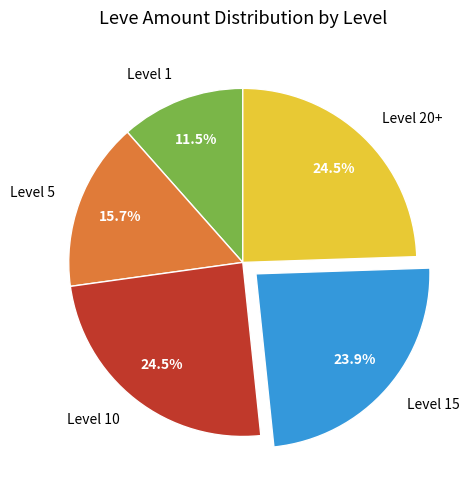

Do Level 5 and Level 1 together represent more than half of the pie?

No